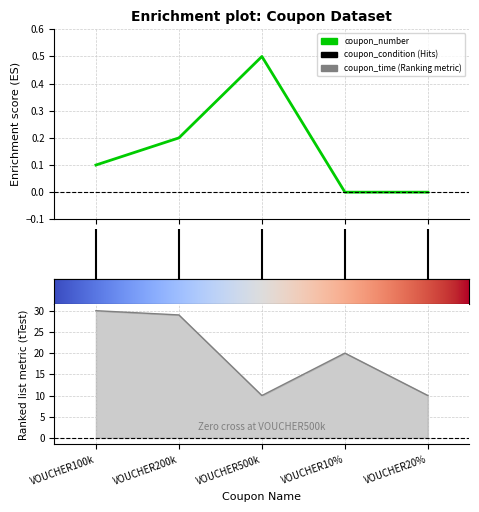

What is the maximum value shown in the chart?

30.0